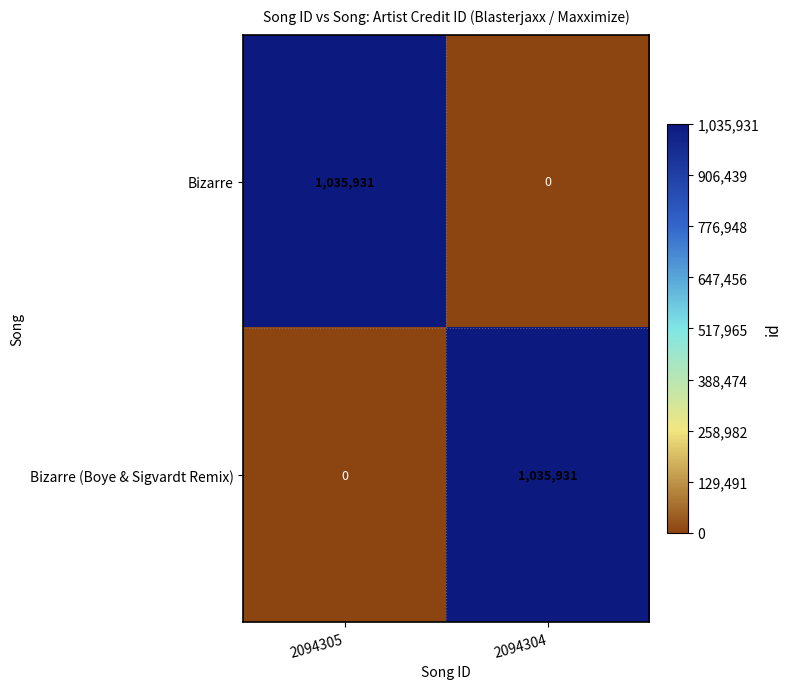

What is the average value of the Bizarre (Boye & Sigvardt Remix) series?

517966